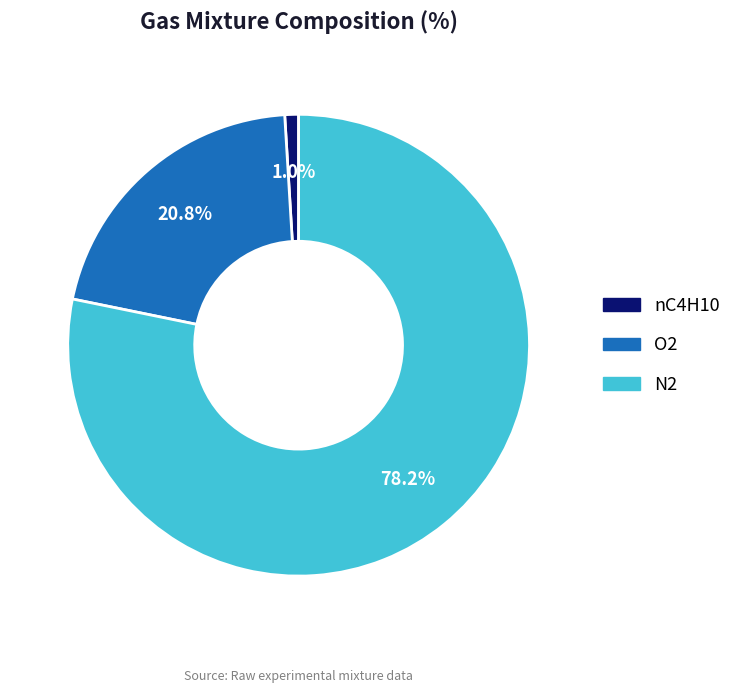

To the nearest percent, what is the combined percentage of O2 and N2?

99%